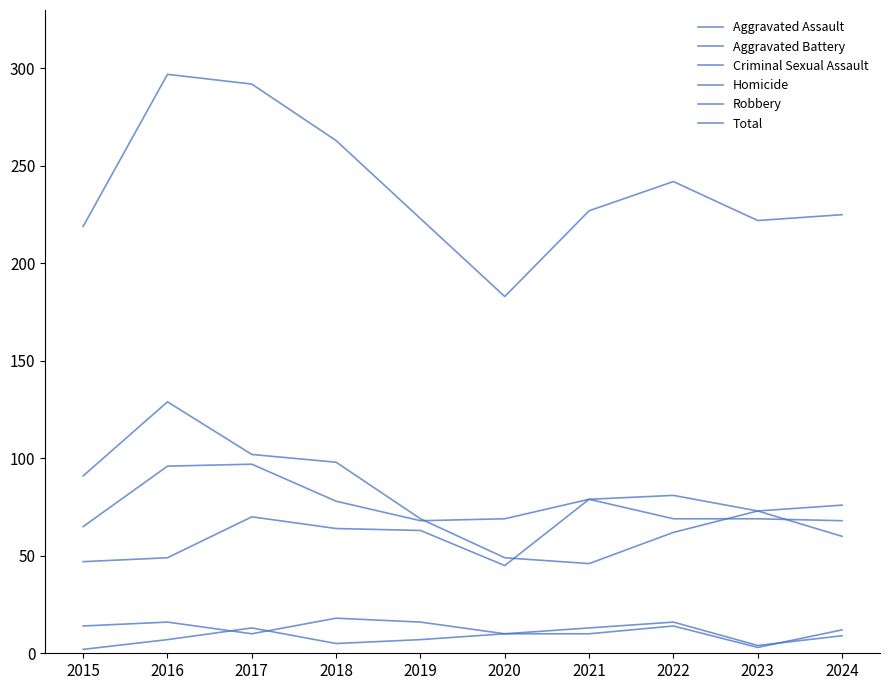

Does the chart display data point markers on the line(s)?

No